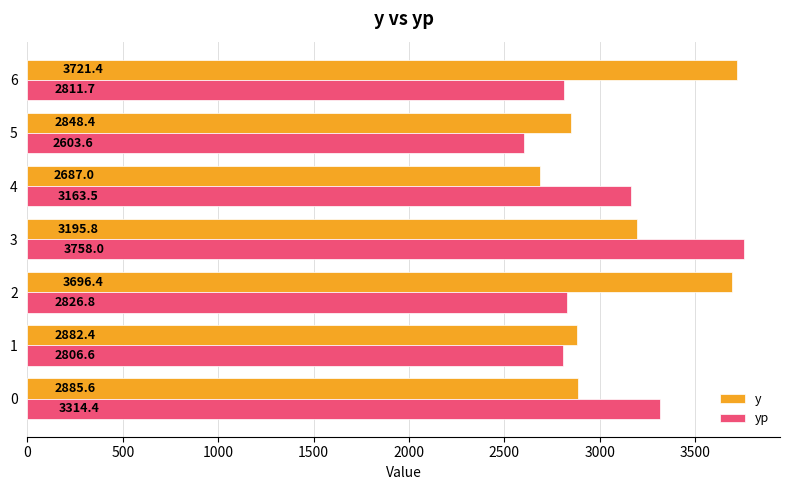

Which series has the largest range (max minus min)?

yp